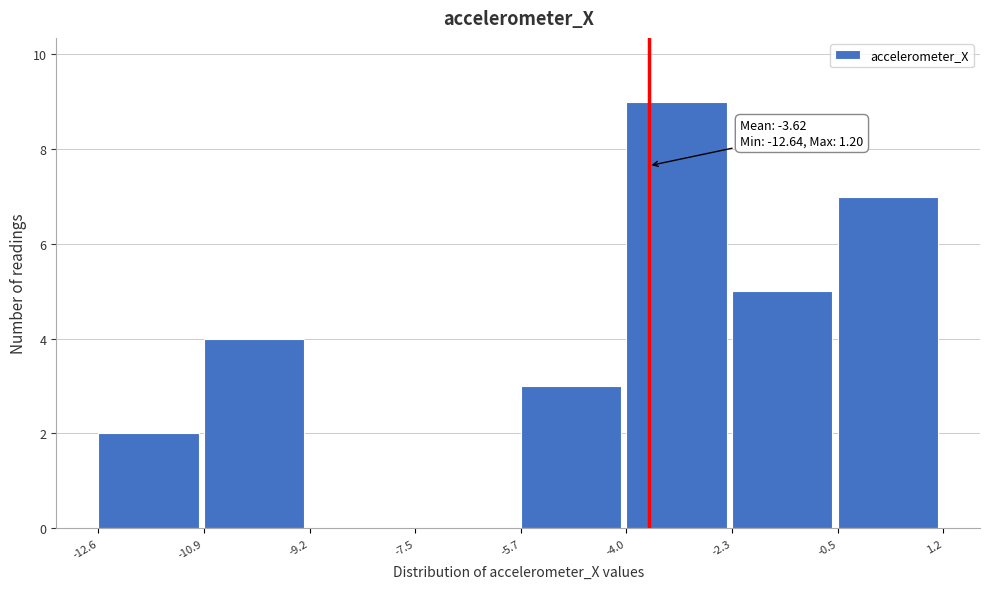

Over which range of the x-axis is the bar tallest?

-4.0 to -2.3